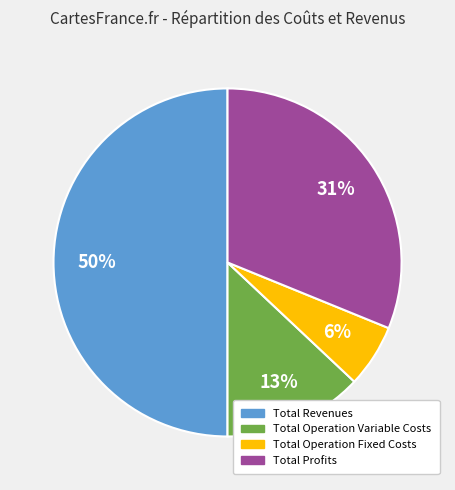

To the nearest percent, what is the difference between the largest and smallest slice percentages?

44%